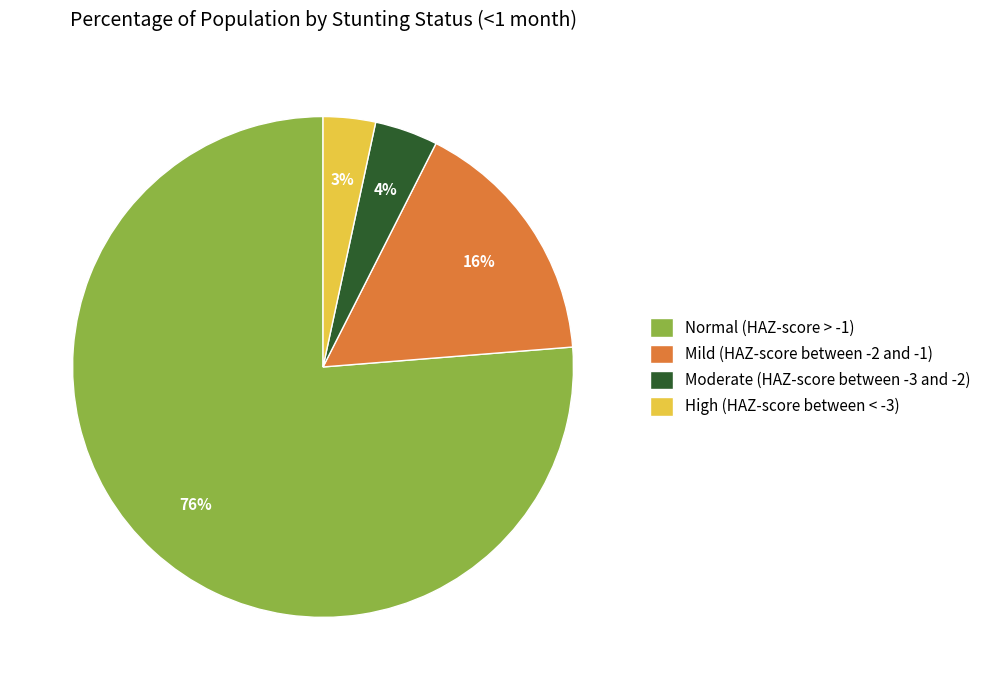

How many slices are in this pie chart?

4